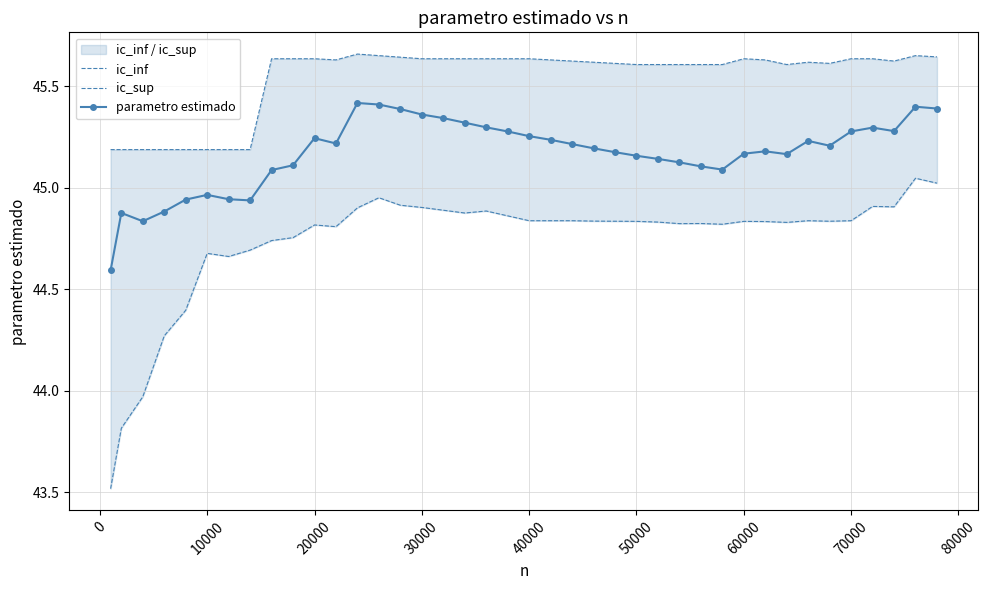

True or false: parametro estimado has a value of 29.7 at 29.

False